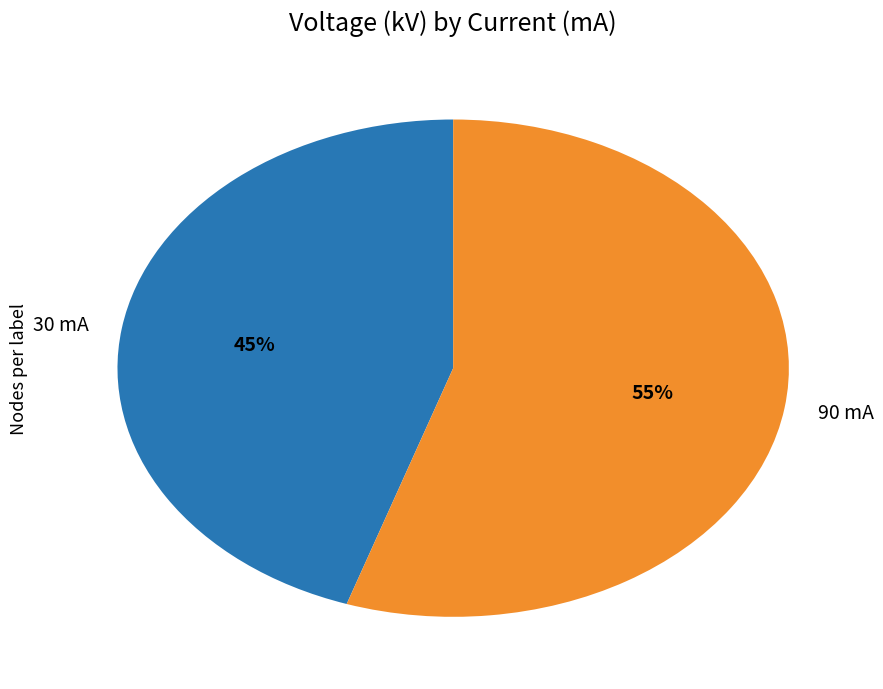

True or false: 30 mA accounts for 30% of the total.

False